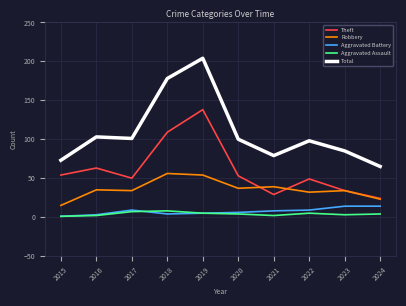

What are all the series names shown in the legend?

Theft, Robbery, Aggravated Battery, Aggravated Assault, Total